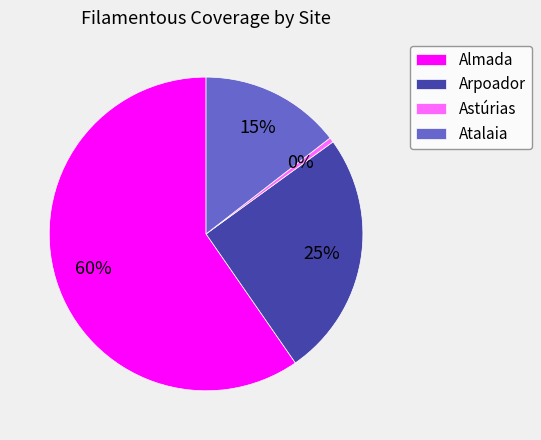

To the nearest percent, what is the average slice percentage?

25%